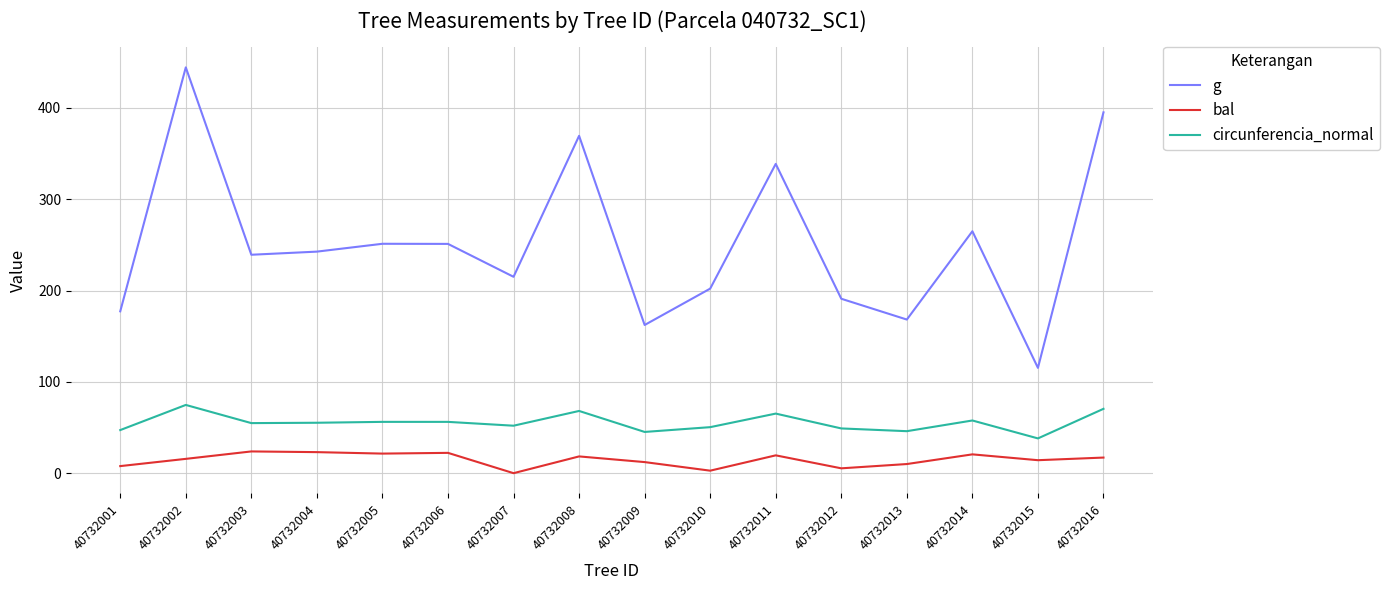

What are all the series names shown in the legend?

g, bal, circunferencia_normal